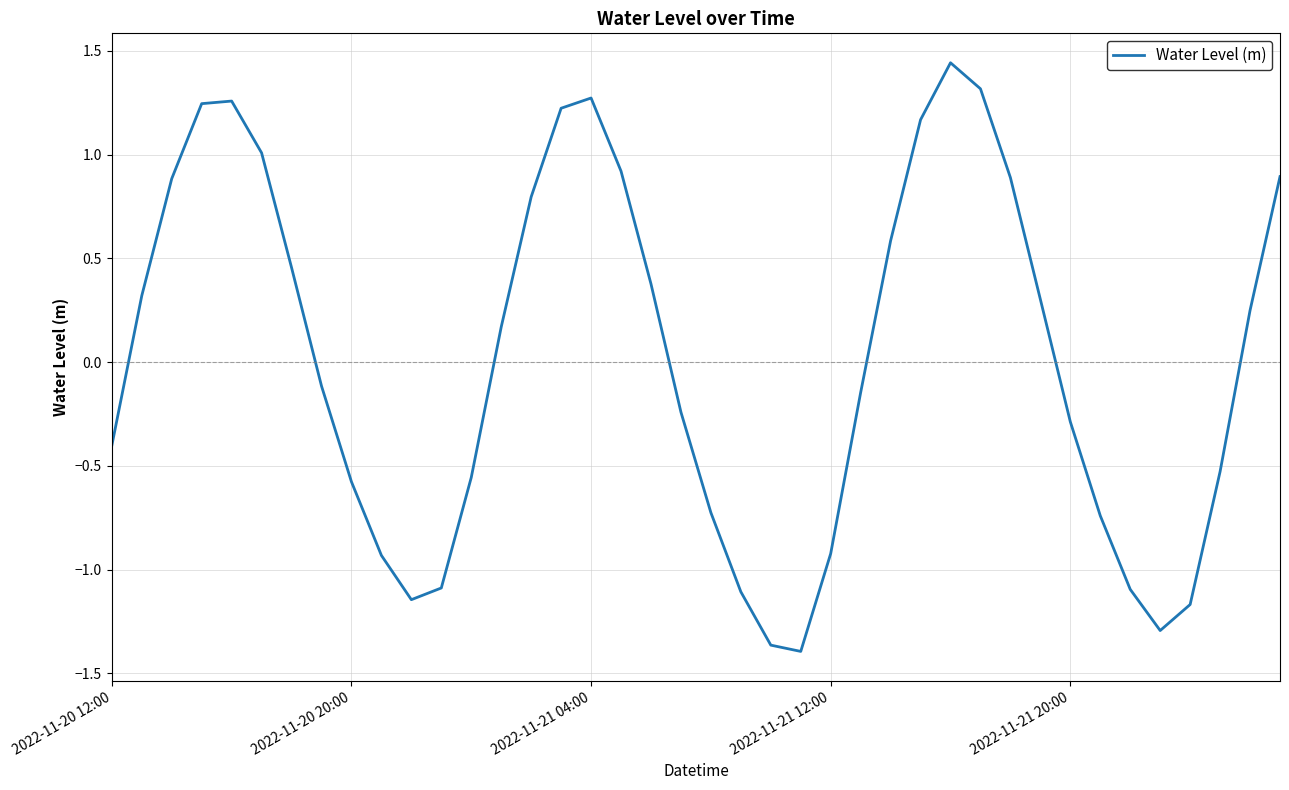

At which category does the chart reach its peak across all series?

28